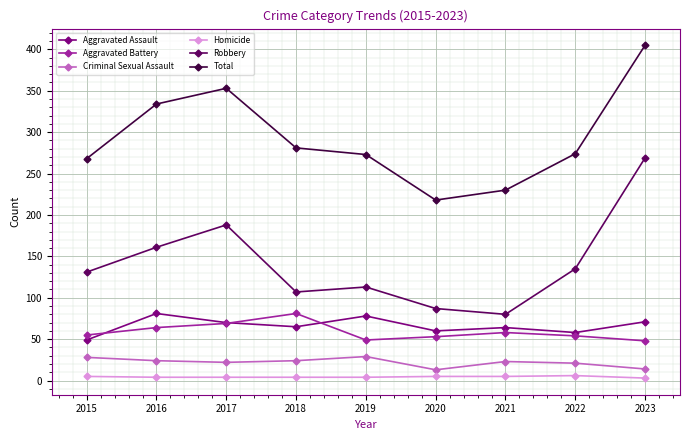

True or false: Total and Aggravated Assault cross at least once.

False